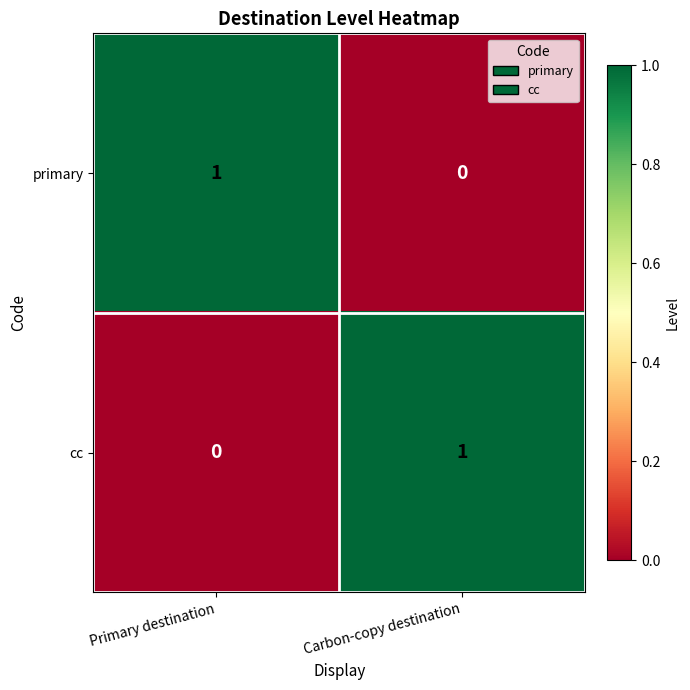

The cc series shows 0 at Primary destination. True or false?

True